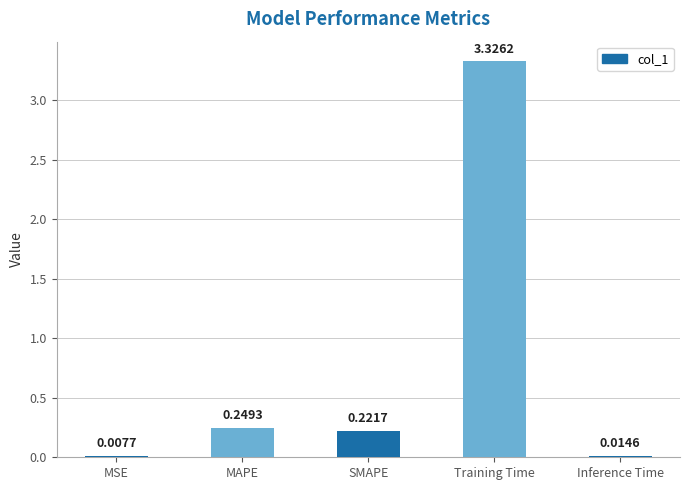

Are the bars horizontal?

No